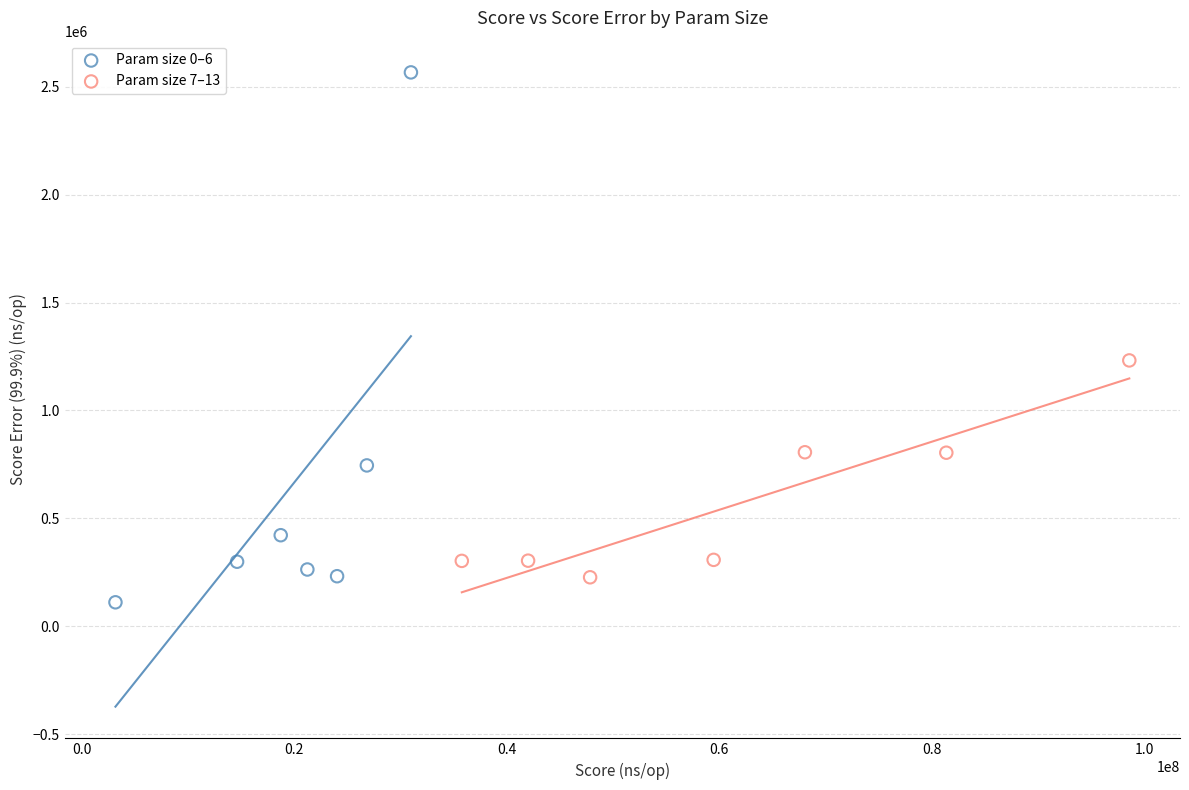

Which series contains the highest Y value?

Param size 0–6